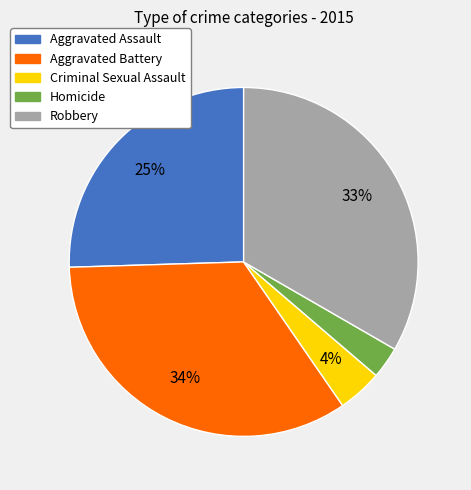

To the nearest percent, what percentage of the pie is Aggravated Battery?

34%